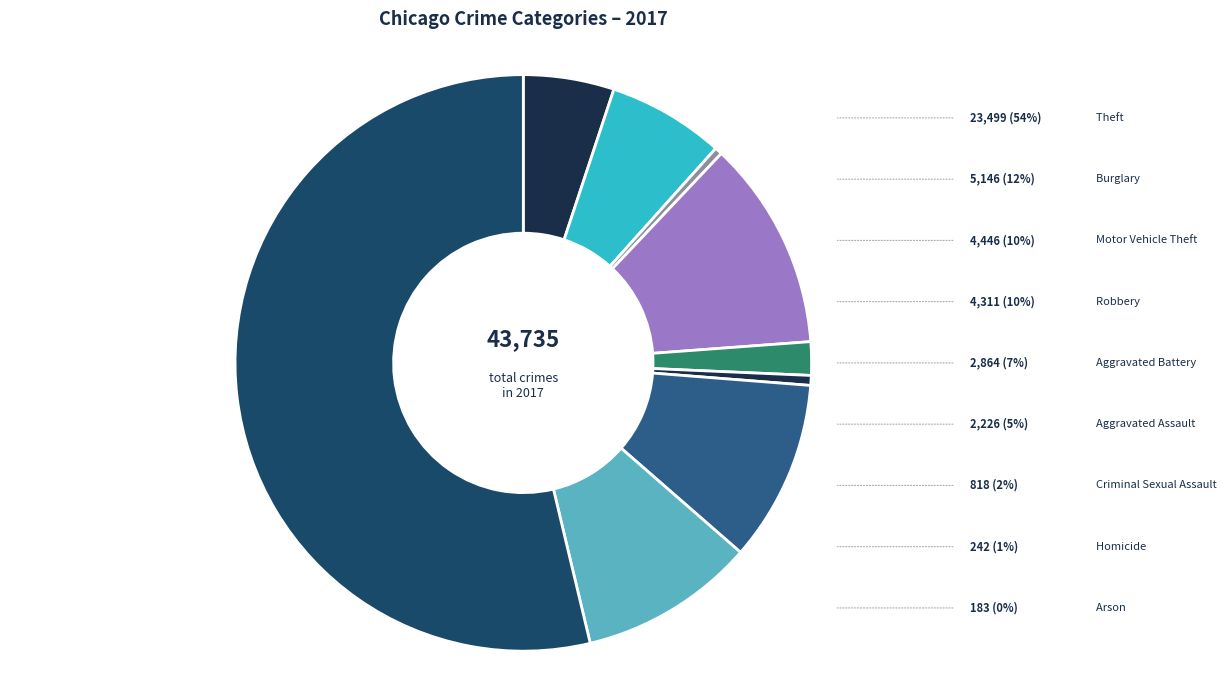

What percentage is the Criminal Sexual Assault slice, to the nearest percent?

2%